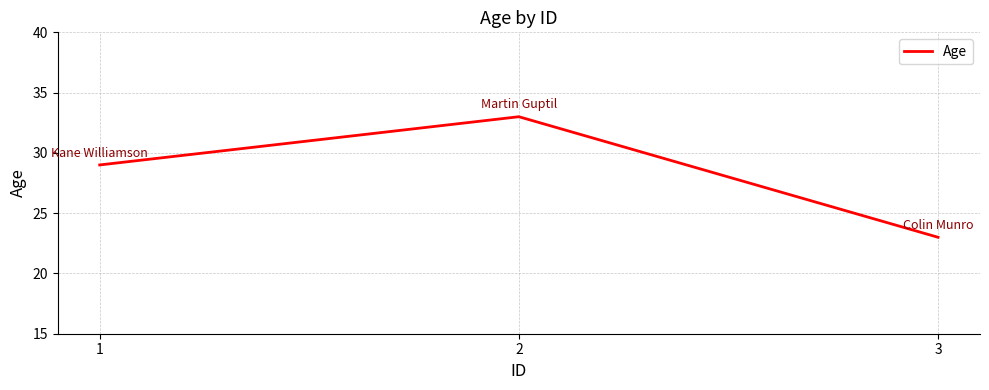

At which category does the chart reach its minimum across all series?

3